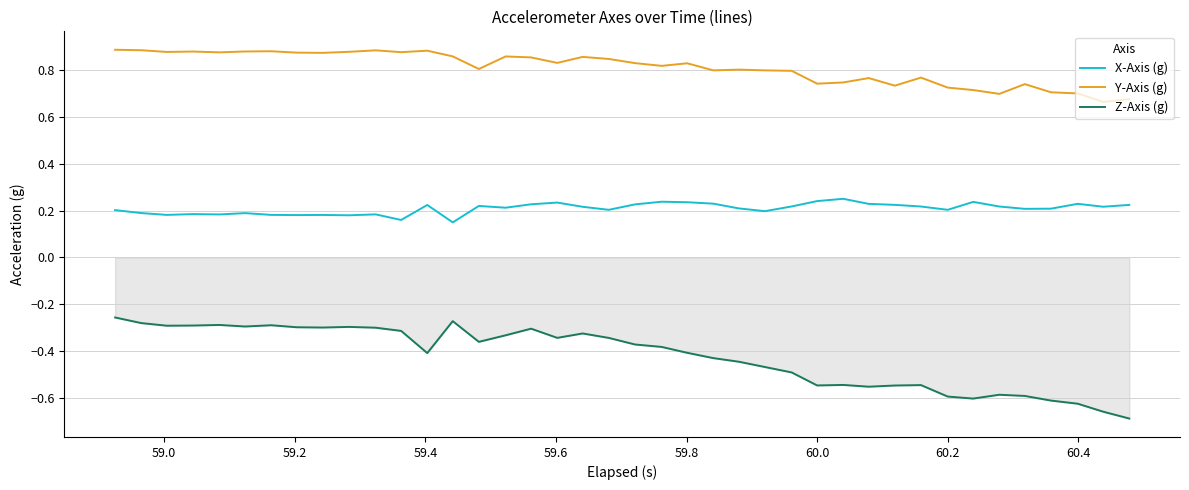

Rank the series by their maximum value, from lowest to highest.

Z-Axis (g), X-Axis (g), Y-Axis (g)